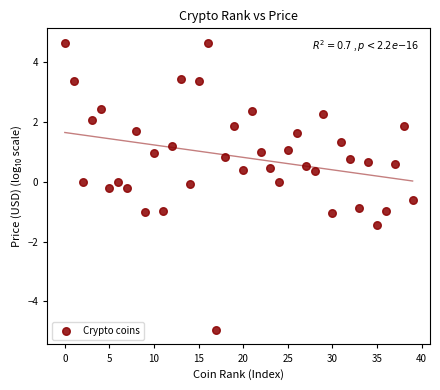

What is the range of Y values (max minus min)?

9.6